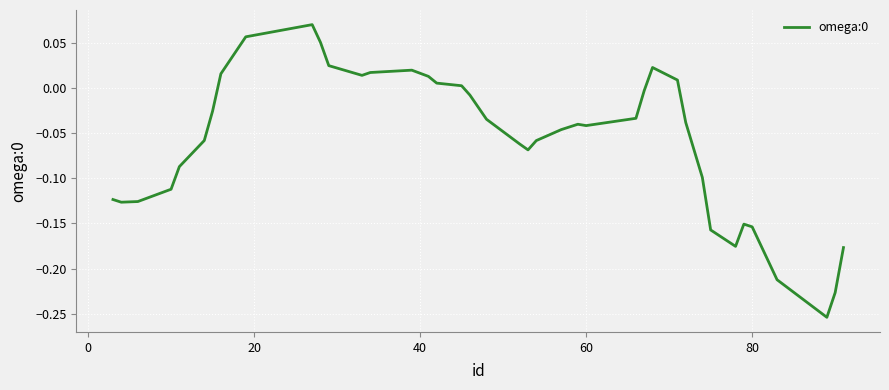

What is the difference between the maximum and minimum values?

0.3